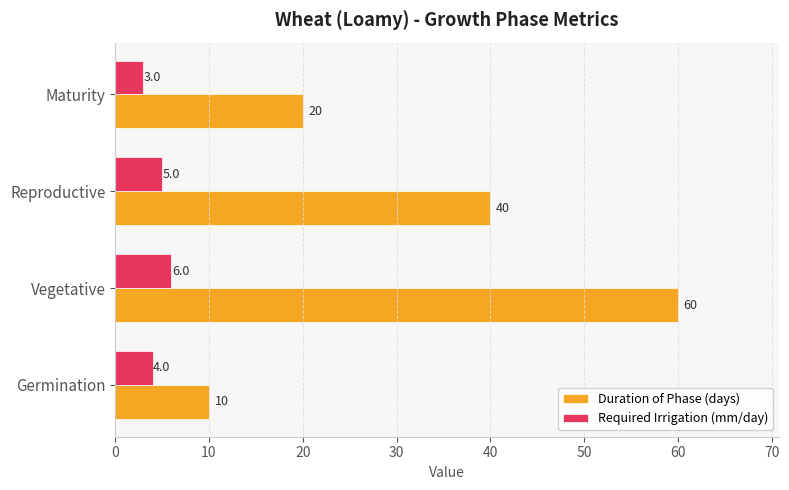

What is the difference between the maximum and minimum values in the Duration of Phase (days) series?

50